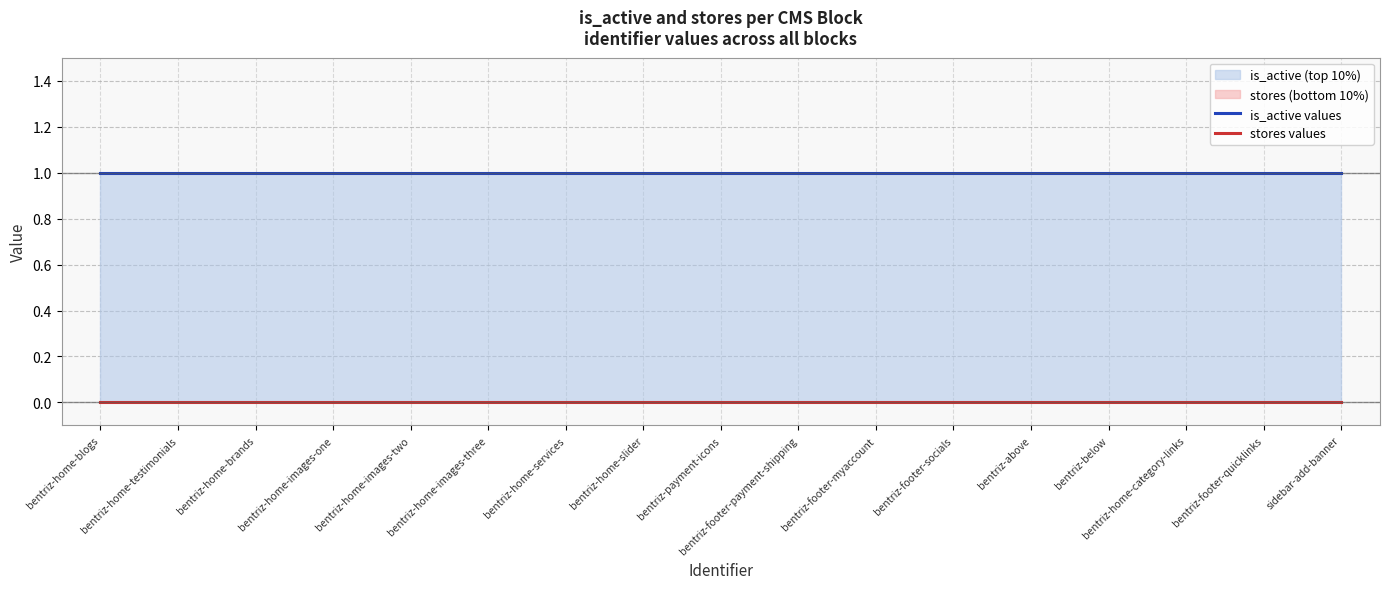

What is the total value across all series at bentriz-home-images-three?

1